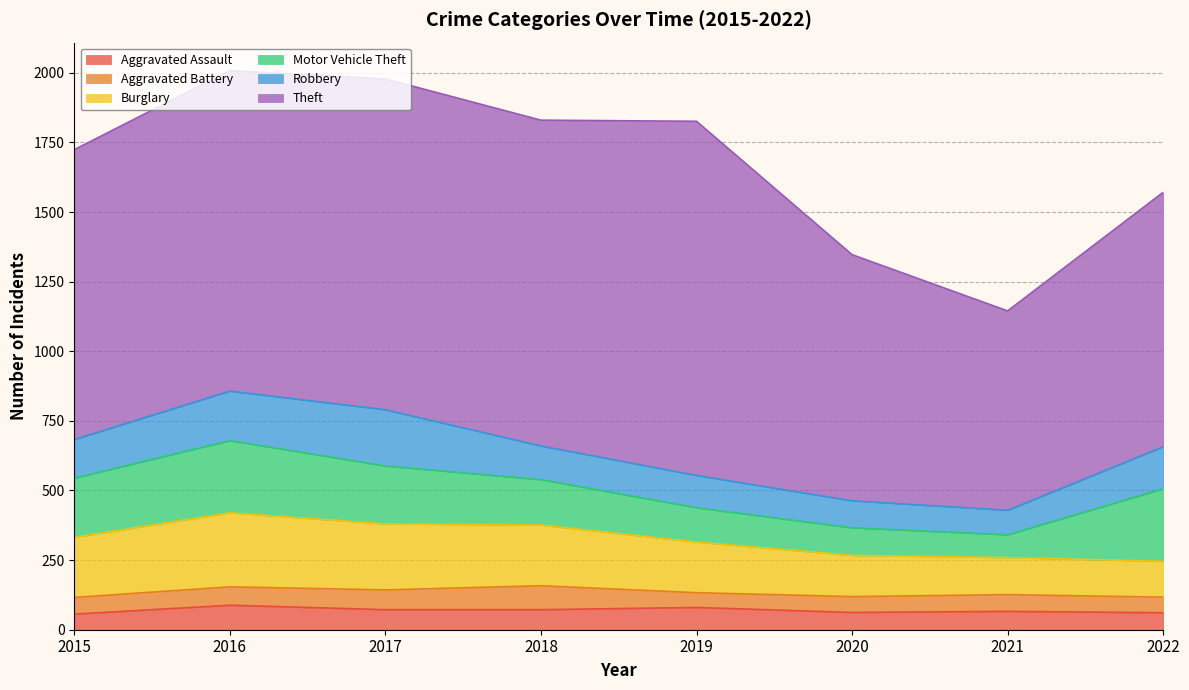

How many categories are shown in the chart?

8